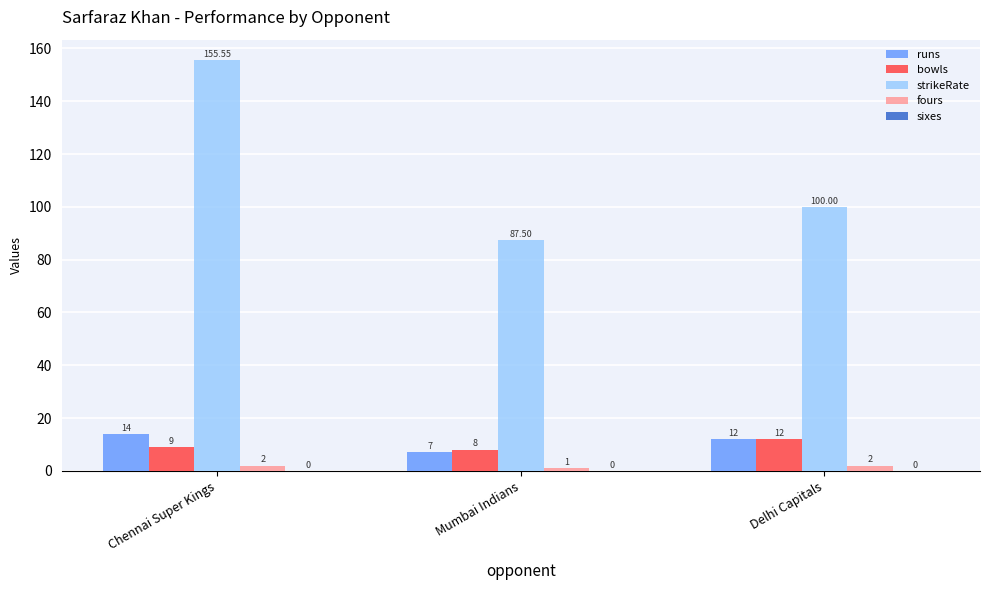

What is the total value across all series at Delhi Capitals?

126.0